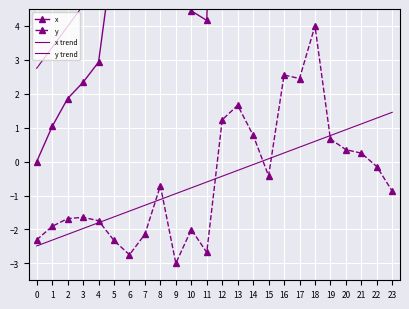

What is the difference between the highest and lowest values at 2?

6.1